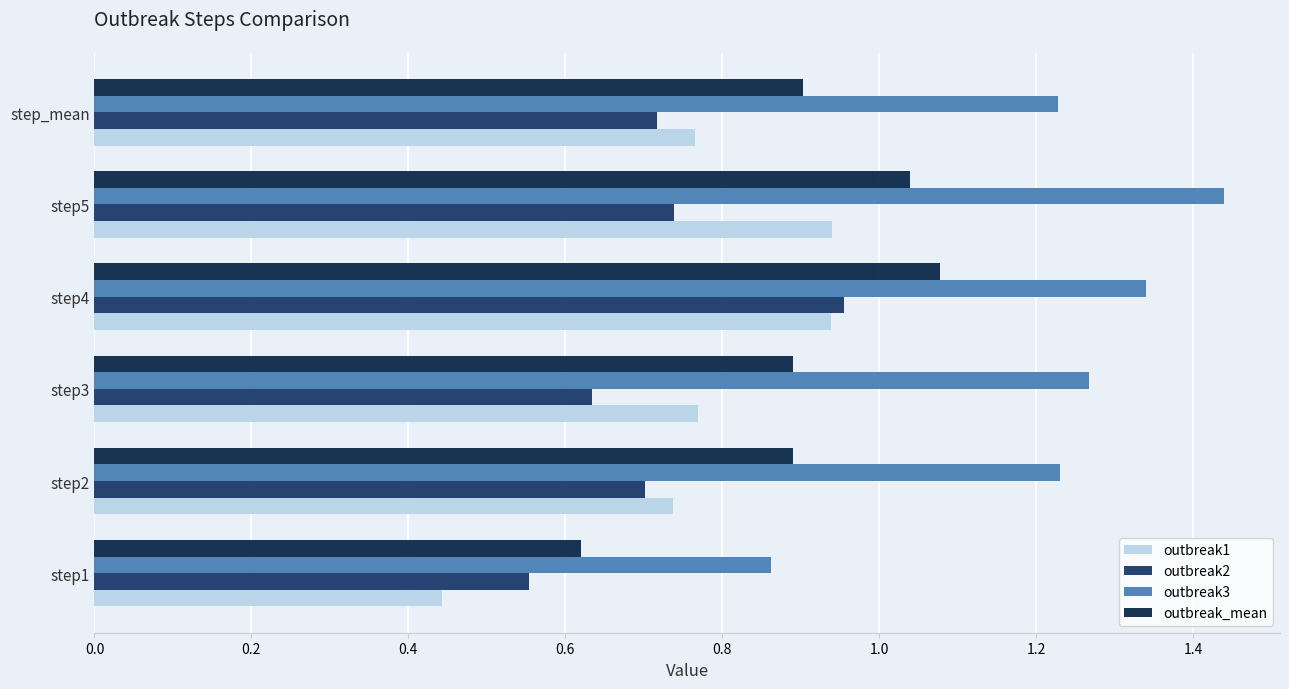

At how many categories does at least one series exceed 1?

5